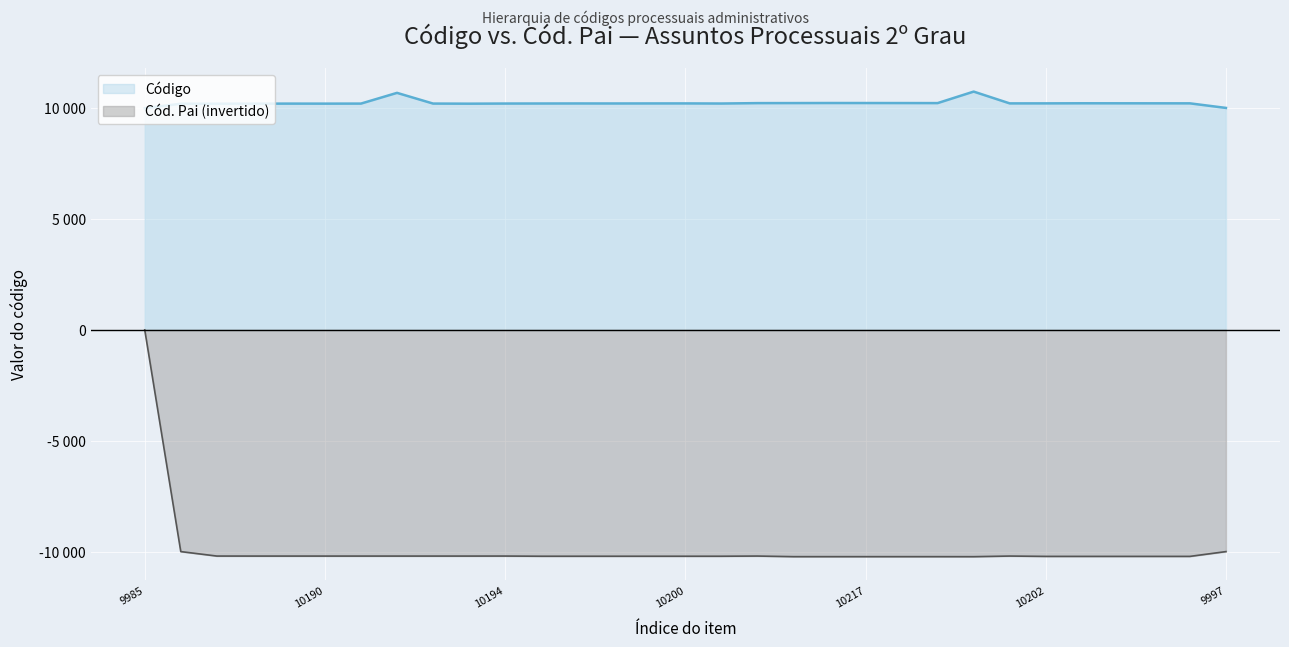

True or false: Cód. Pai and Código intersect in this chart.

False